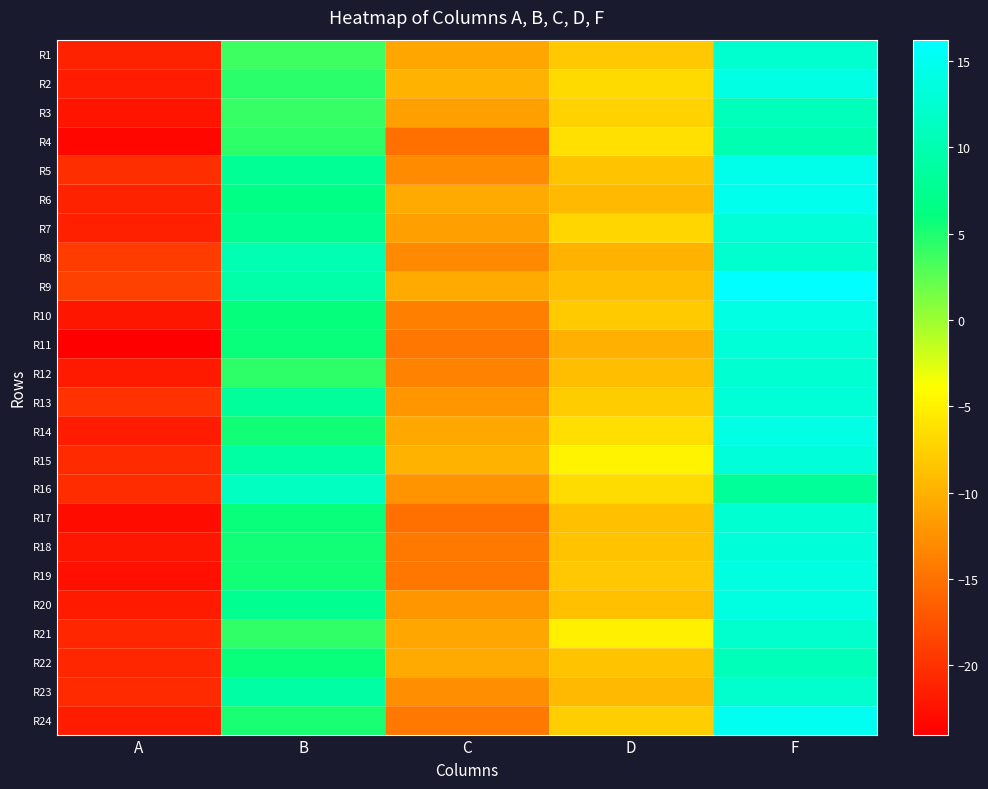

Reading left to right, extract all data points from this chart.

R1: A=-21.2	B=3.8	C=-10.8	D=-8.2	F=12.3
R2: A=-21.7	B=4.5	C=-9.8	D=-6.8	F=13.9
R3: A=-22.4	B=4.0	C=-11.3	D=-7.4	F=10.8
R4: A=-23.4	B=4.3	C=-15.1	D=-6.3	F=10.0
R5: A=-20.4	B=7.9	C=-12.9	D=-8.6	F=14.7
R6: A=-21.2	B=6.6	C=-10.6	D=-9.3	F=14.8
R7: A=-21.5	B=7.5	C=-11.4	D=-7.1	F=12.9
R8: A=-19.2	B=10.2	C=-13.0	D=-9.9	F=12.3
R9: A=-18.8	B=9.3	C=-10.6	D=-8.9	F=16.2
R10: A=-22.2	B=6.0	C=-13.9	D=-8.0	F=13.9
R11: A=-24.0	B=5.8	C=-14.7	D=-10.1	F=13.0
R12: A=-21.9	B=4.4	C=-13.6	D=-8.9	F=12.6
R13: A=-20.1	B=8.3	C=-12.1	D=-8.0	F=13.0
R14: A=-21.7	B=5.5	C=-10.7	D=-6.4	F=14.1
R15: A=-20.6	B=8.9	C=-9.8	D=-4.8	F=13.2
R16: A=-20.4	B=11.2	C=-12.3	D=-6.6	F=8.2
R17: A=-23.1	B=5.8	C=-15.2	D=-8.9	F=12.5
R18: A=-22.1	B=5.4	C=-14.3	D=-8.5	F=13.1
R19: A=-22.7	B=5.5	C=-14.7	D=-8.1	F=13.7
R20: A=-21.8	B=7.5	C=-12.1	D=-8.9	F=13.8
R21: A=-20.9	B=4.3	C=-10.8	D=-5.1	F=12.2
R22: A=-20.9	B=5.8	C=-10.6	D=-8.5	F=10.7
R23: A=-20.6	B=9.1	C=-12.7	D=-9.2	F=12.2
R24: A=-21.7	B=5.1	C=-14.3	D=-7.7	F=15.0